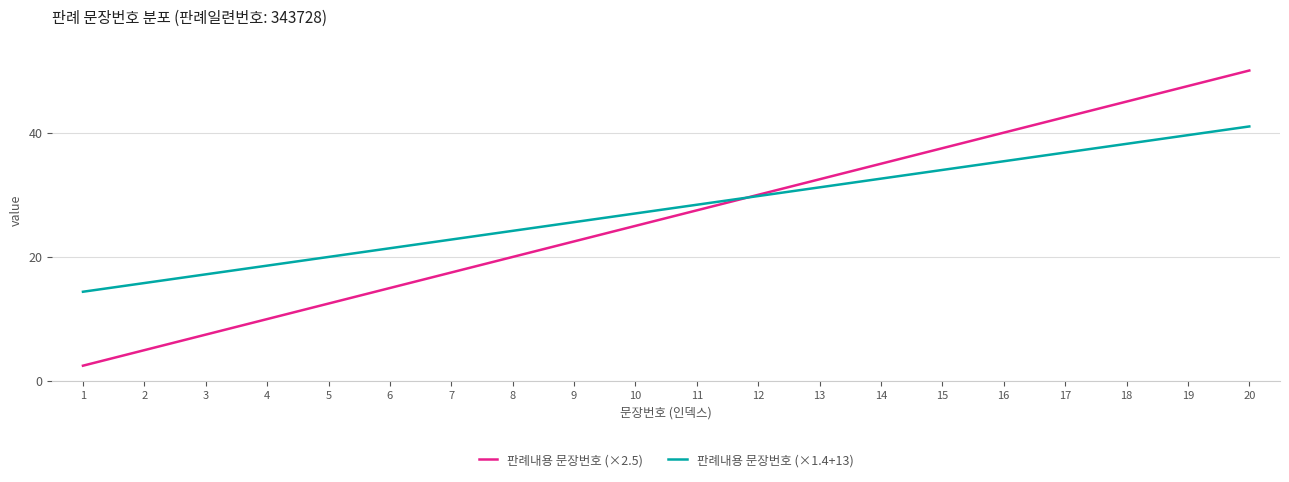

Rank the categories by 판례내용 문장번호 (×2.5) value from highest to lowest.

20, 19, 18, 17, 16, 15, 14, 13, 12, 11, 10, 9, 8, 7, 6, 5, 4, 3, 2, 1